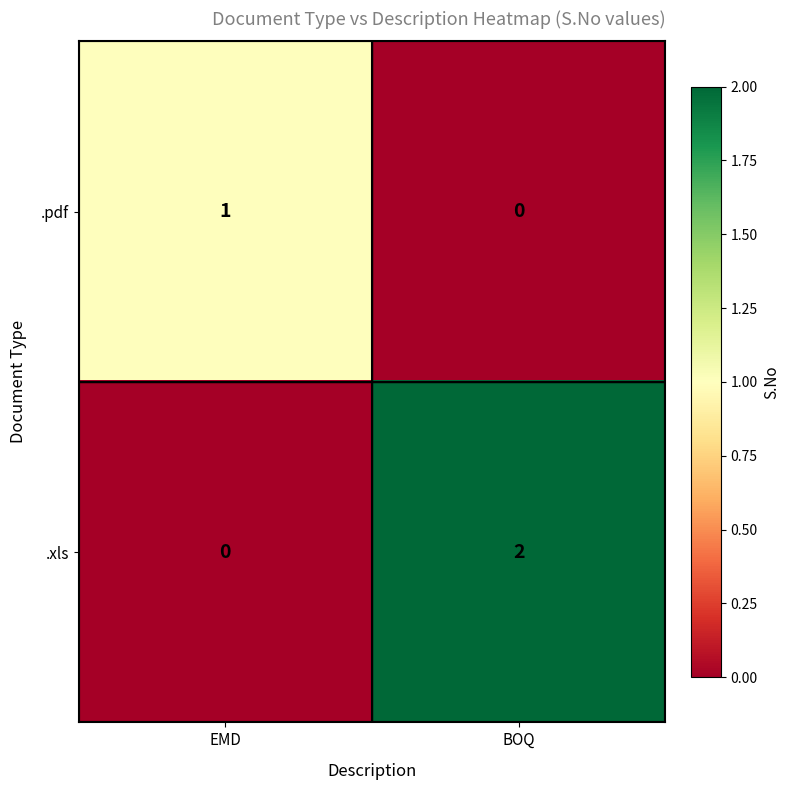

List the series in order of their overall mean, highest first.

.xls, .pdf